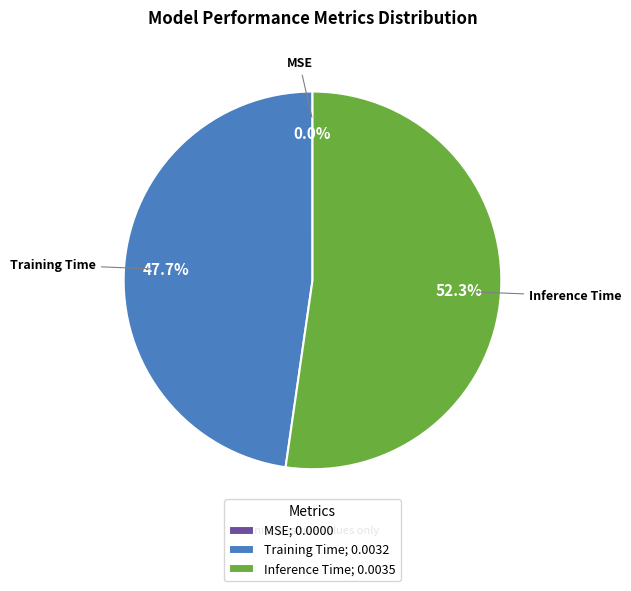

To the nearest percent, what percentage of the pie is Inference Time?

52%